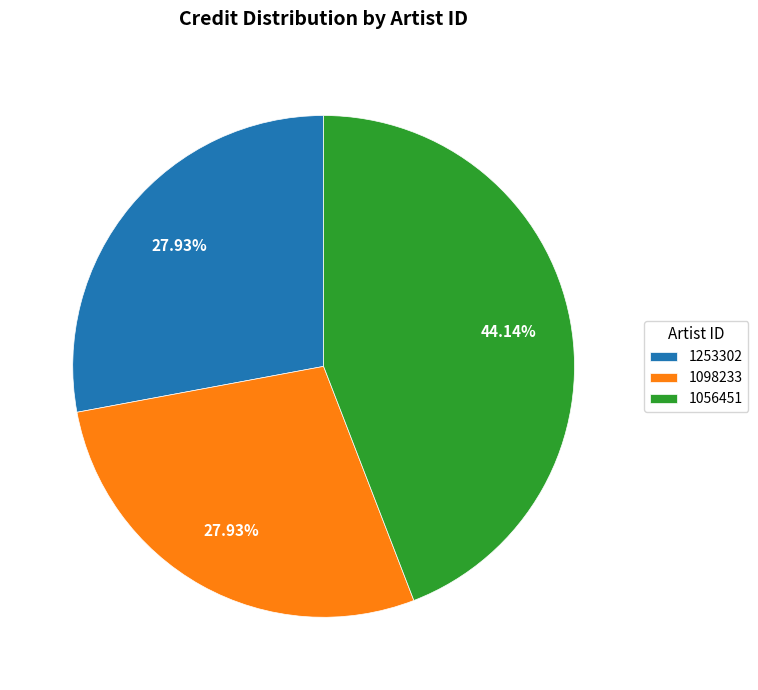

Is there a majority slice in this chart?

No